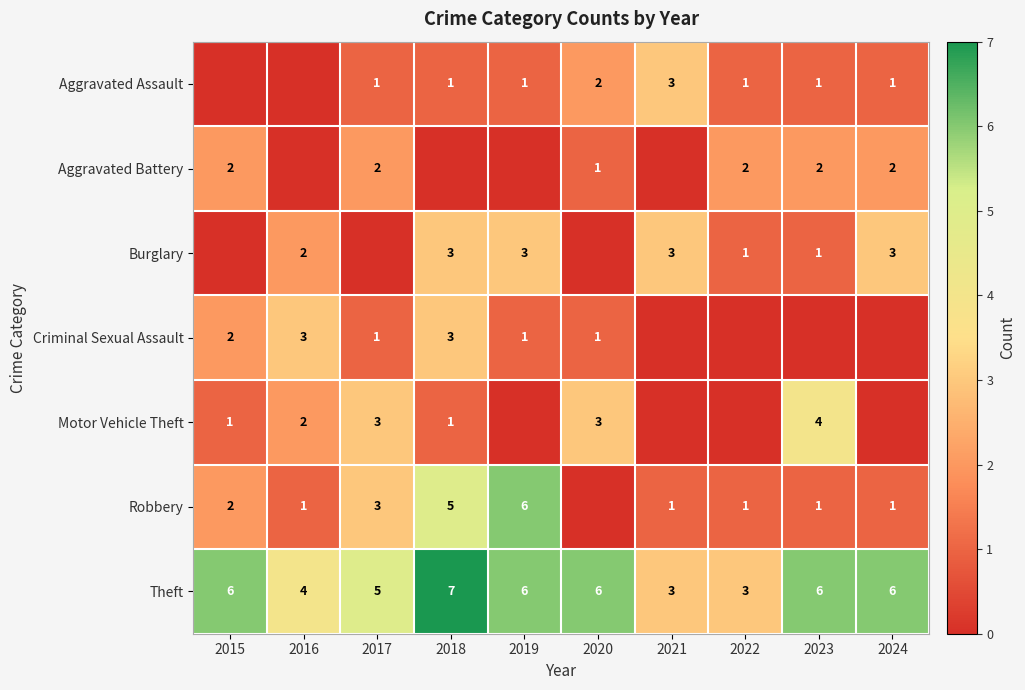

Is the value of Theft at 2015 greater than the value of Burglary at 2023?

Yes